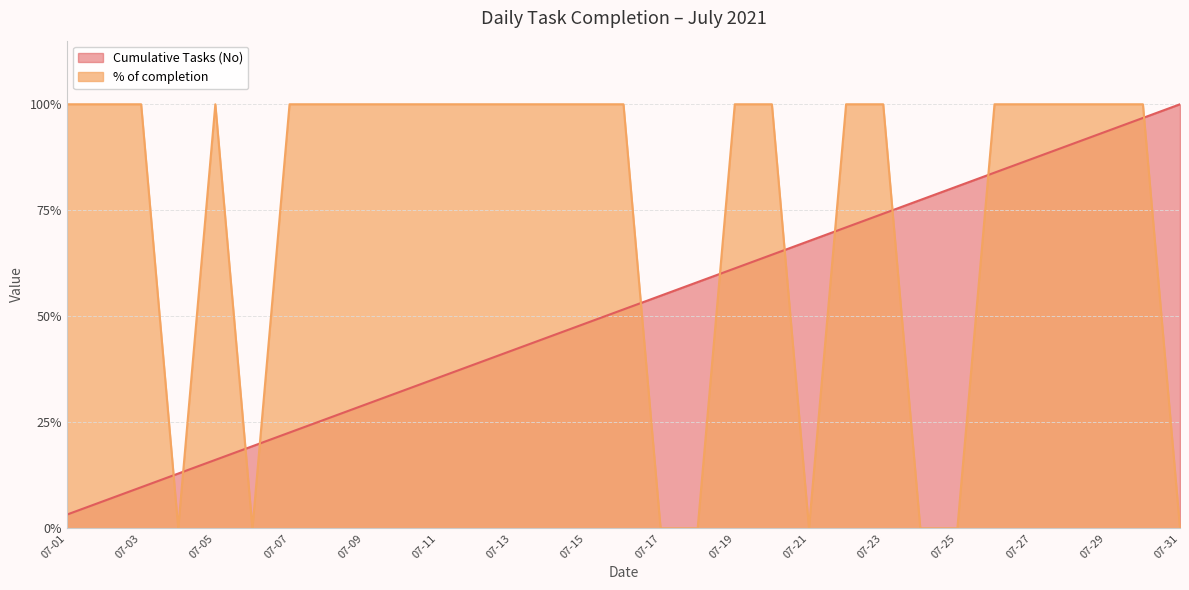

Count the % of completion values in the range 0 to 1.

31